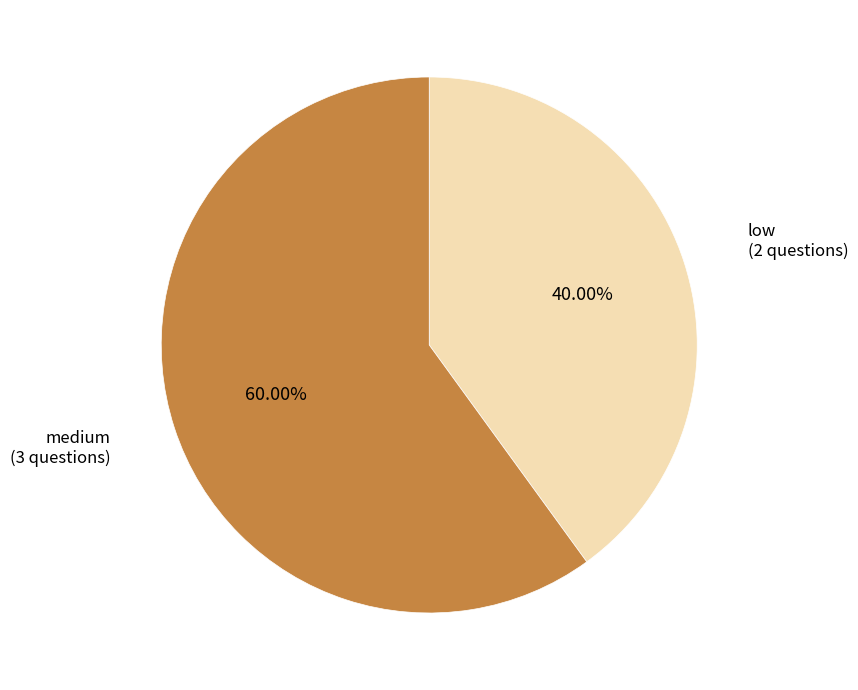

Is the sum of medium and low greater than half?

Yes